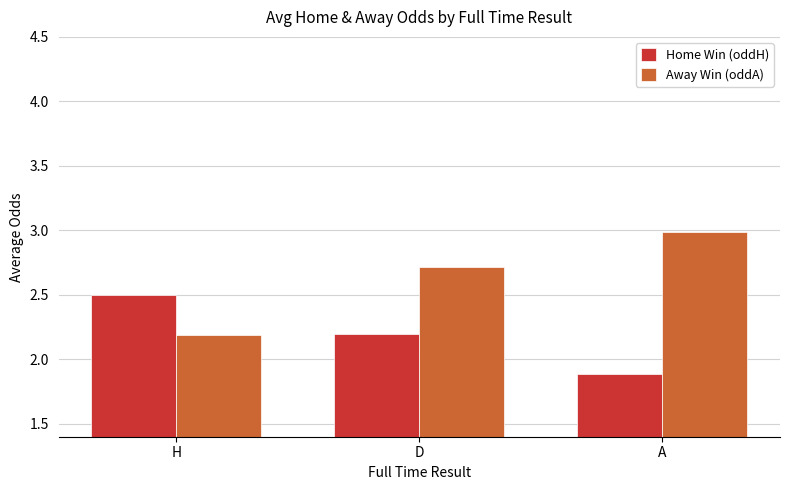

What position from the right is H?

3